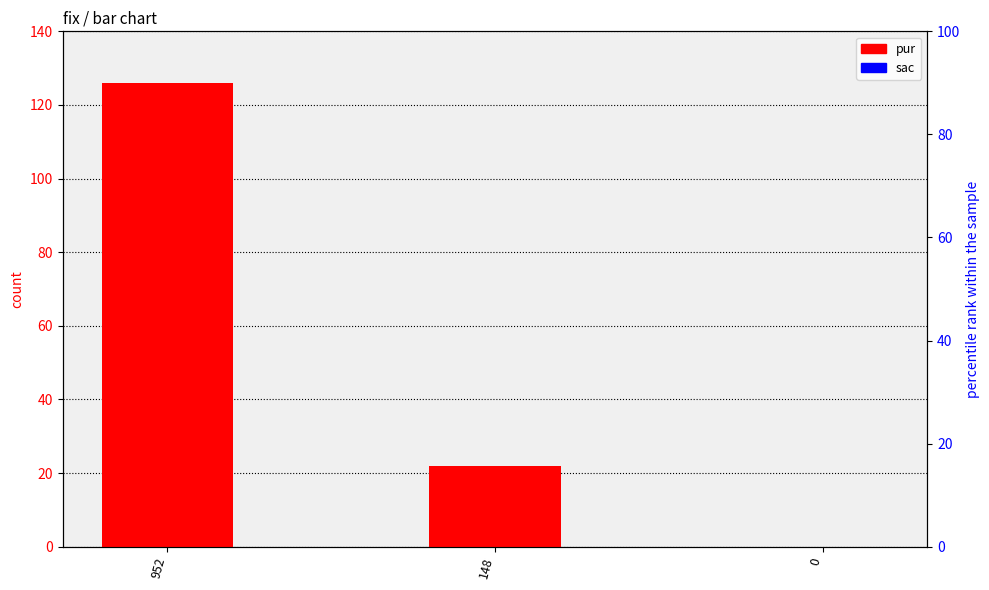

Which series changed the most between 952 and 148?

pur